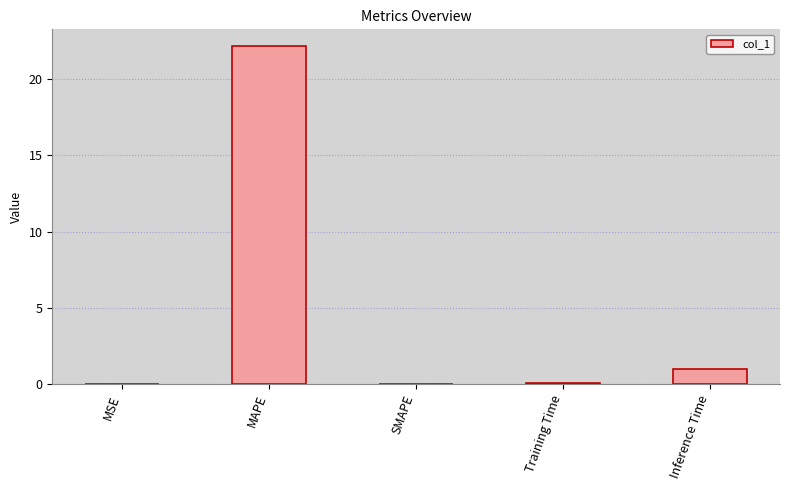

At which label is the value closest to 11?

Inference Time